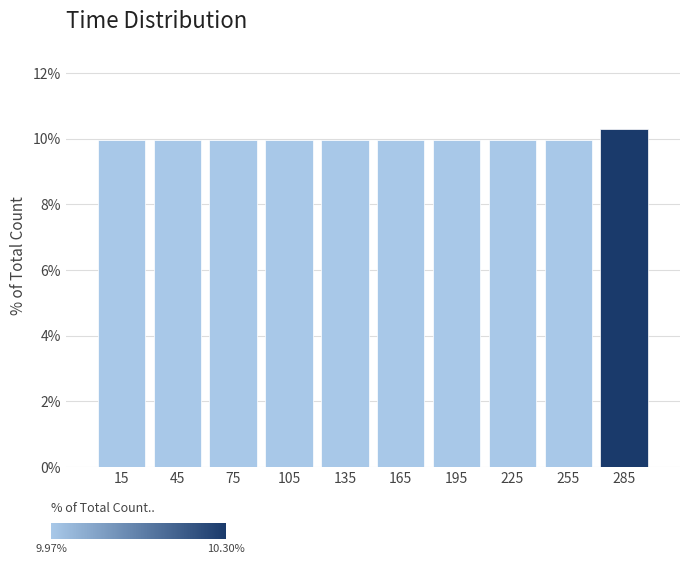

What is the height of the bar covering 150 to 180 on the x-axis? The values are not printed on the chart, so give them approximately, as read against the axis.

10.0